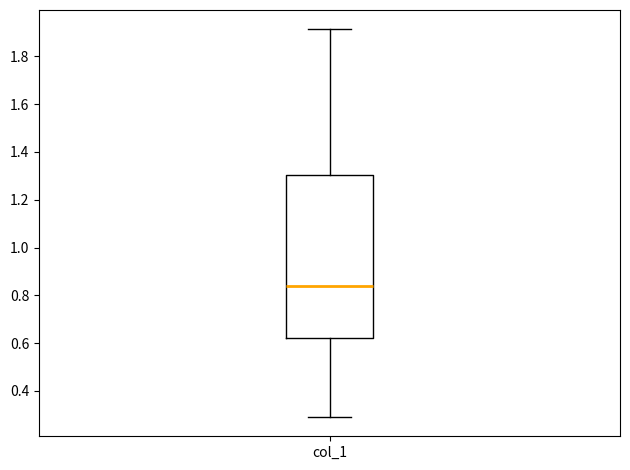

Read this box plot against the y-axis: the position of the median line, the range covered by the box, and the ends of both whiskers. The values are not printed on the chart, so give them approximately, as read against the axis.

median 0.84, box 0.62 to 1.30, whiskers 0.30 to 1.92